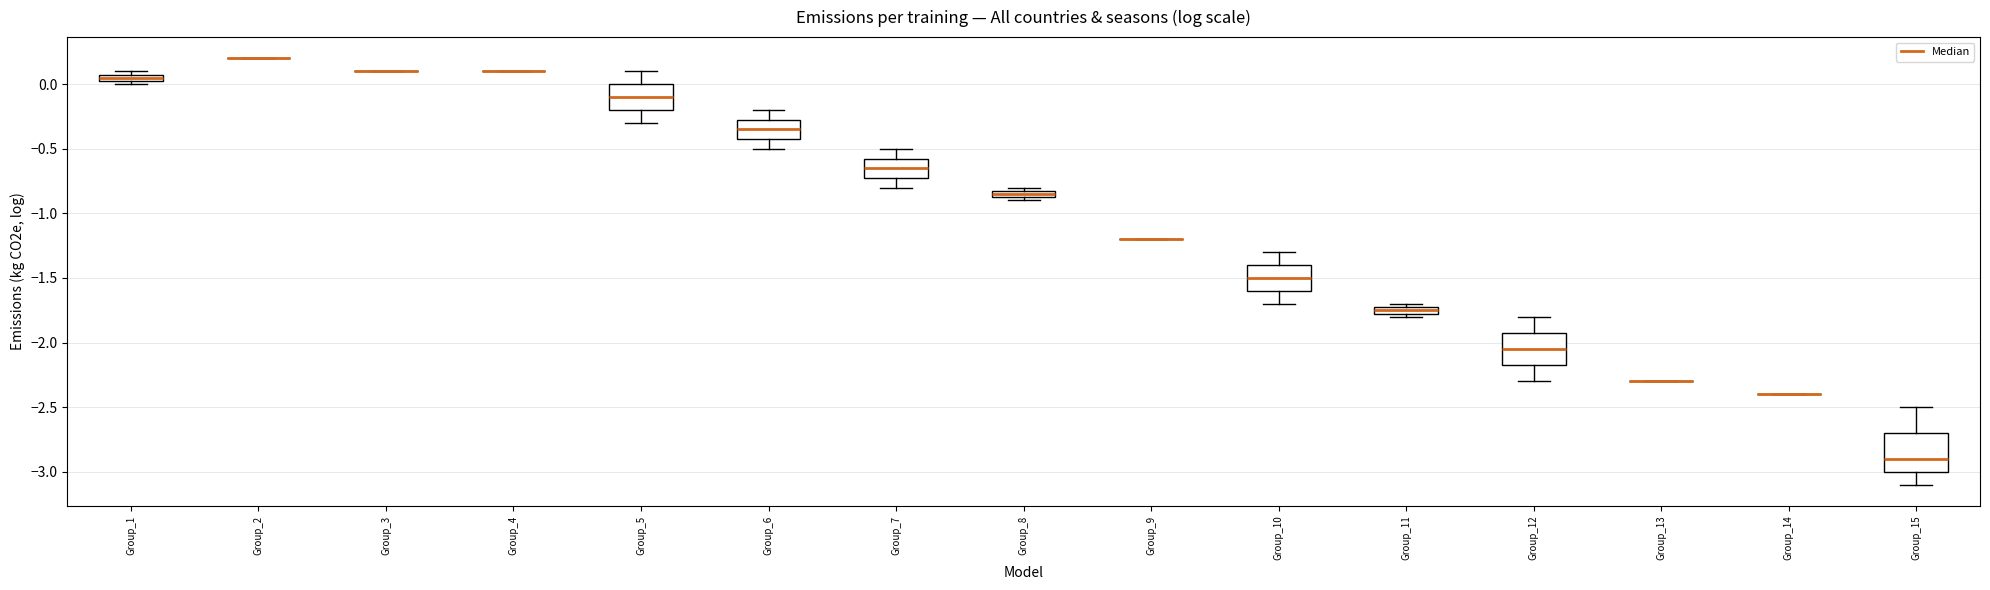

Comparing the boxes themselves (not the whiskers), which one is the tallest?

Group_15